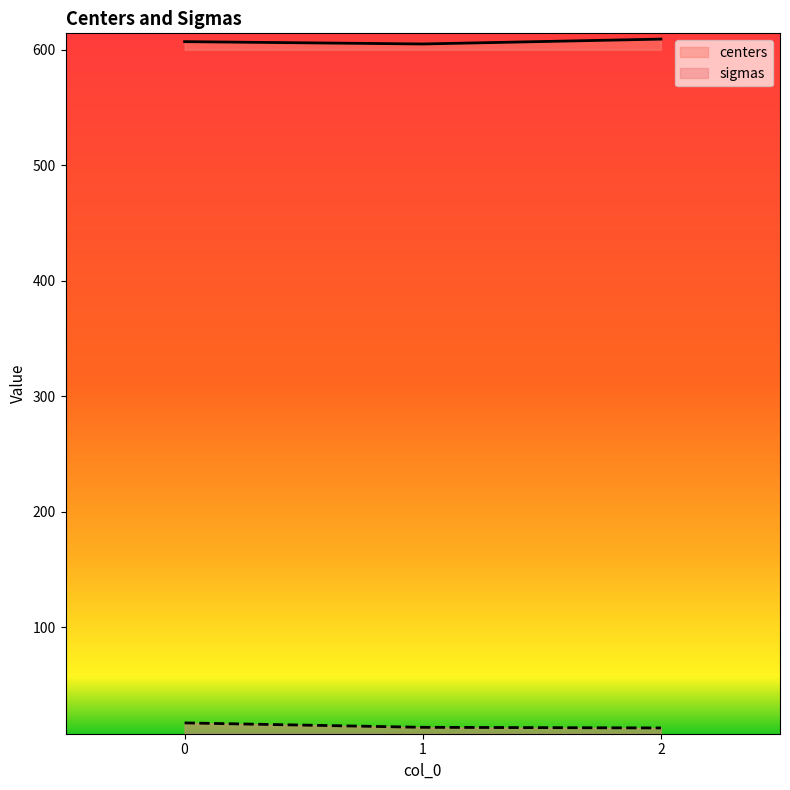

The value of centers at 0 is 1036.1. True or false?

False